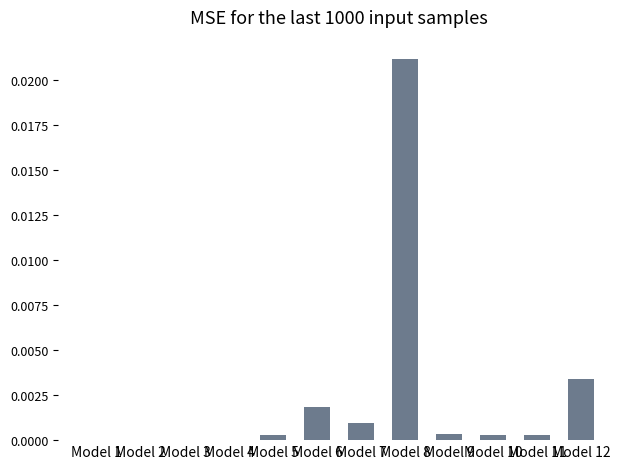

True or false: the data shows 0.0 at Model 3.

True